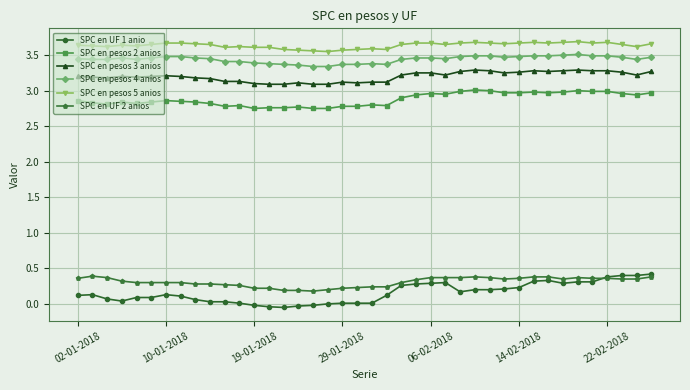

What is the highest value of the SPC en UF 2 anios series?

0.4